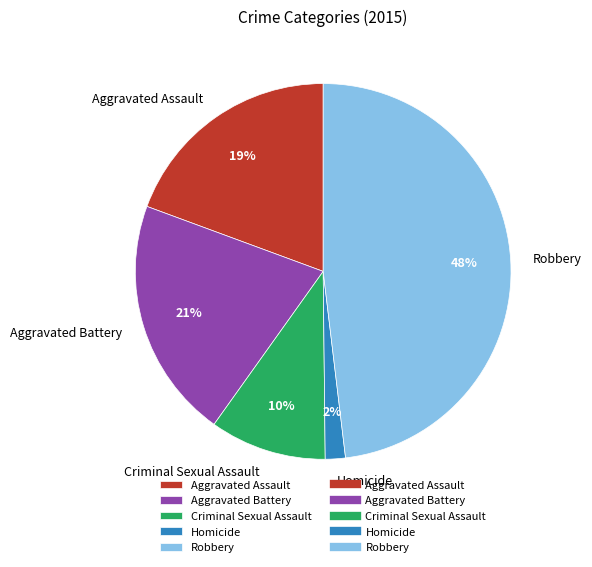

To the nearest percent, what is the average slice percentage?

20%